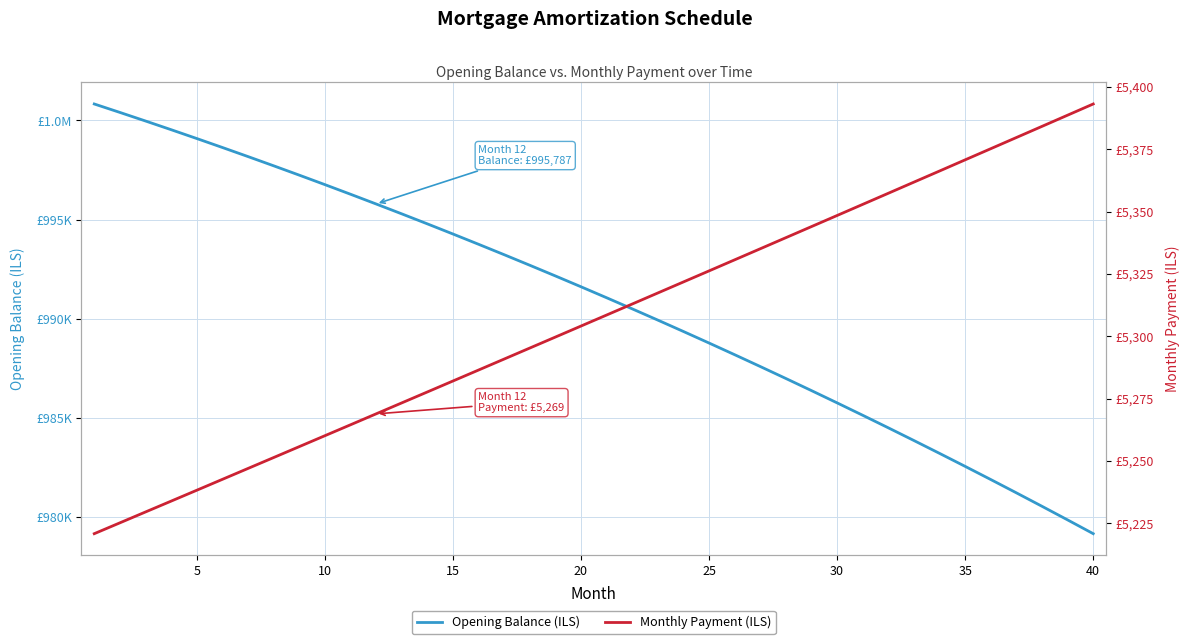

True or false: Monthly Payment (ILS) and Opening Balance (ILS) cross at least once.

False